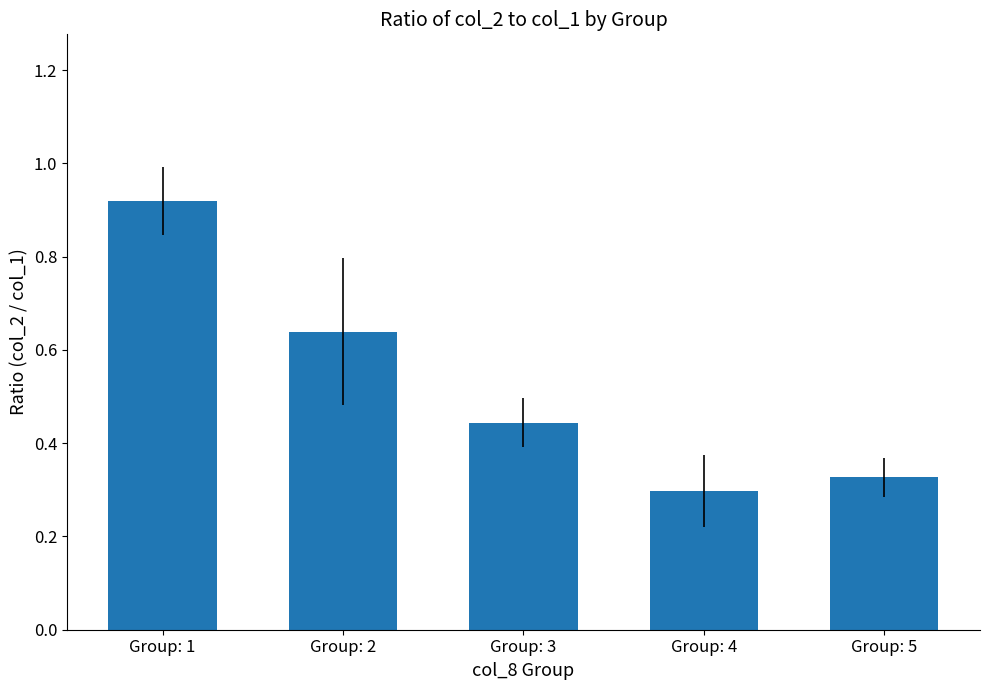

What is the change in value from Group: 1 to Group: 3?

-0.5